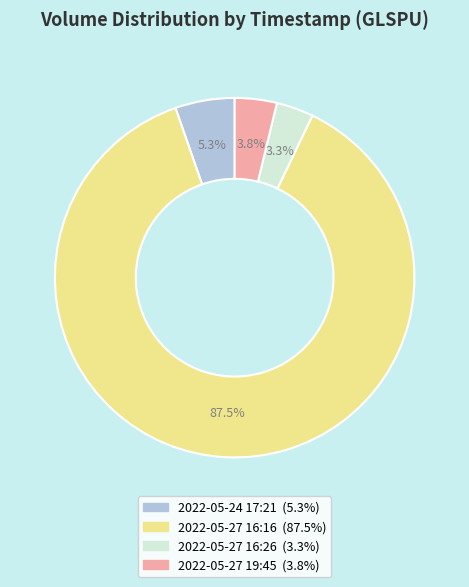

What is the ratio of the value at 2022-05-24 17:21 (5.3%) to the value at 2022-05-27 16:26 (3.3%)?

1.6